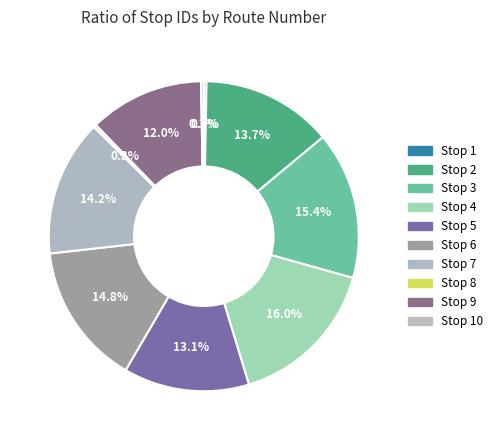

Count the number of slices in the pie.

10